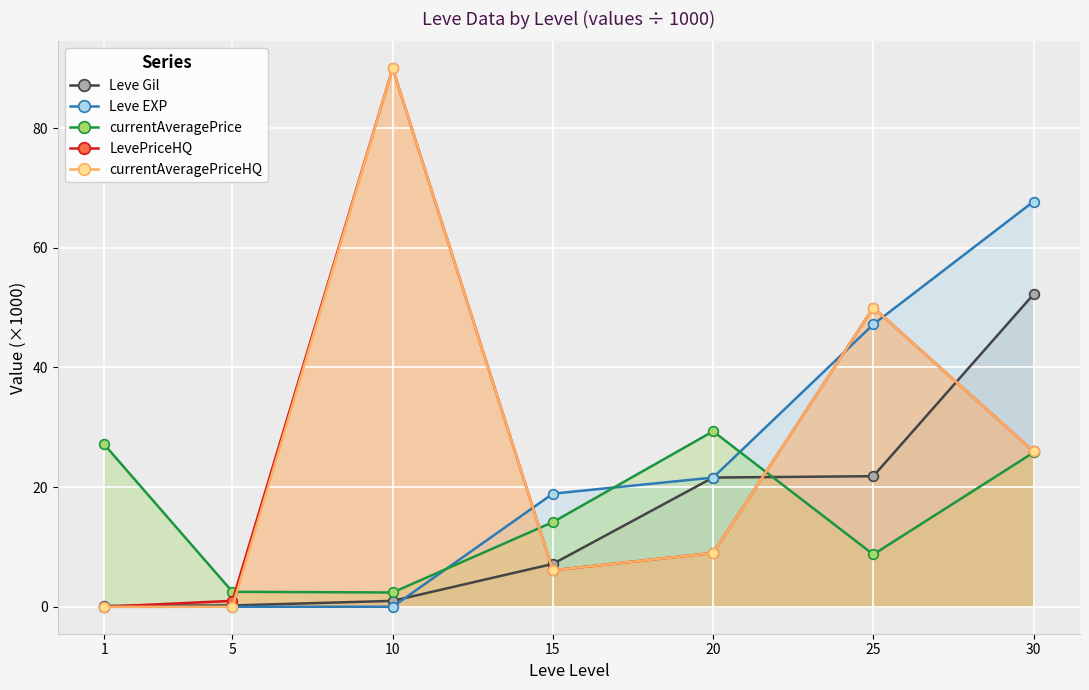

True or false: currentAveragePrice and Leve EXP cross at least once.

True